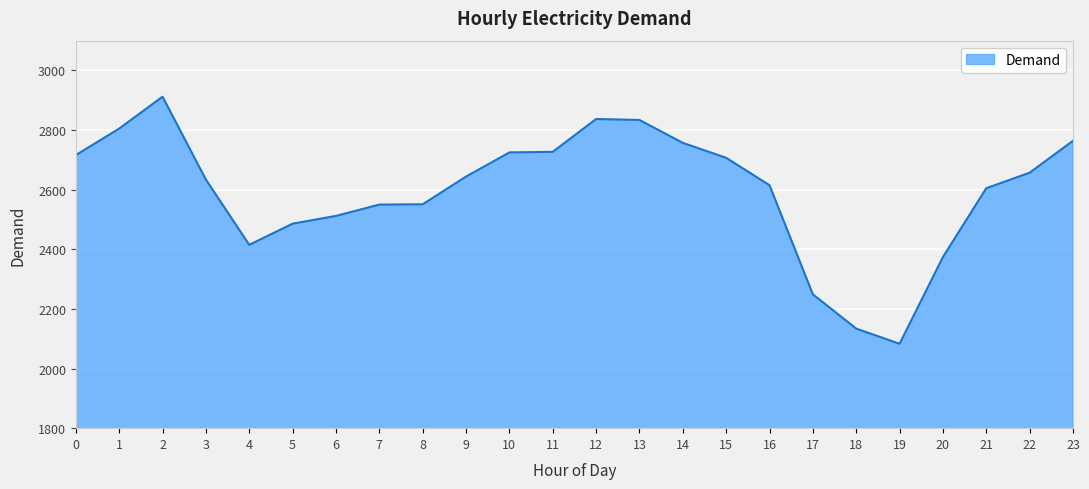

What is the change in value from 1 to 2?

+107